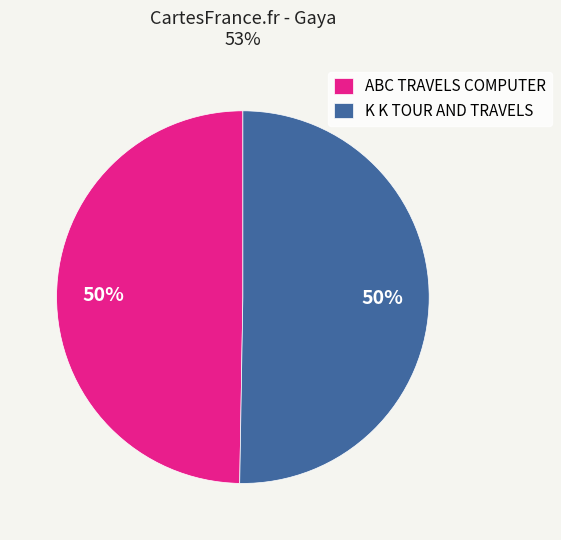

To the nearest percent, what percentage of the pie is K K TOUR AND TRAVELS?

50%